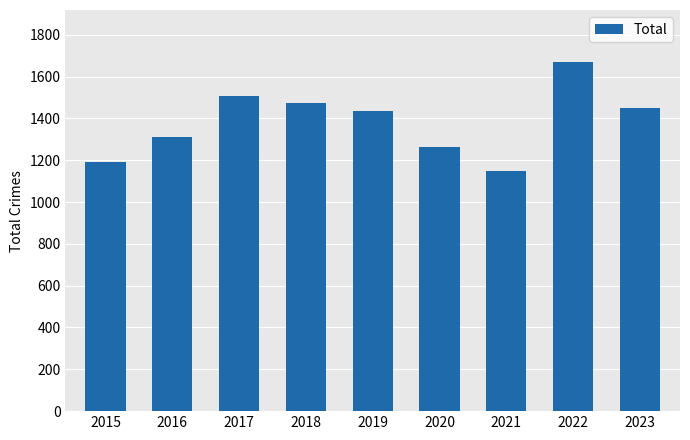

Reading left to right, transcribe all the data shown in this chart.

2015=1190	2016=1310	2017=1506	2018=1473	2019=1433	2020=1261	2021=1148	2022=1668	2023=1449